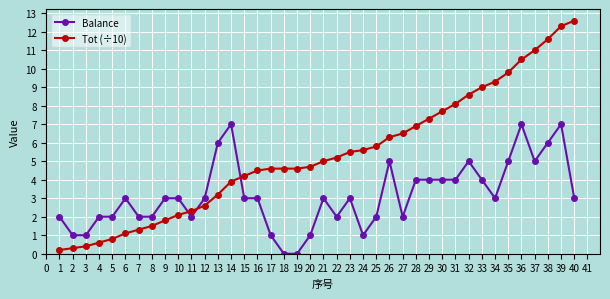

What is the highest value of the Balance series?

7.0